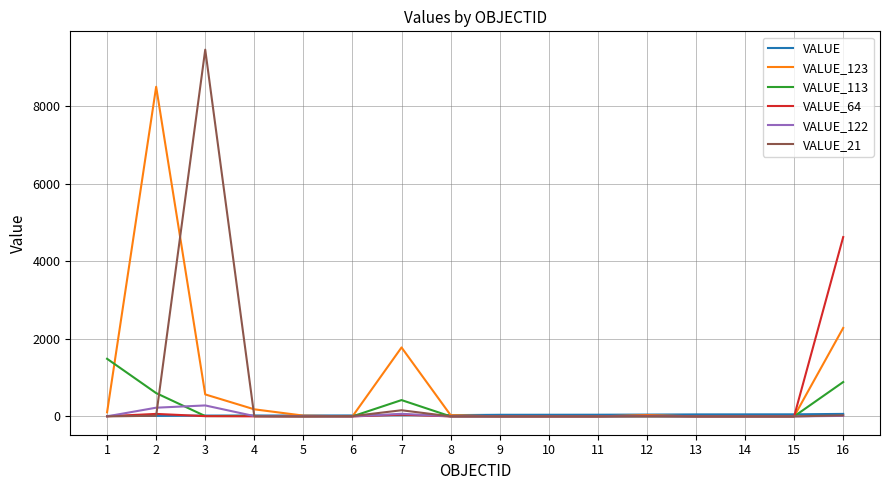

The value of VALUE_113 at 15 is 0. True or false?

True